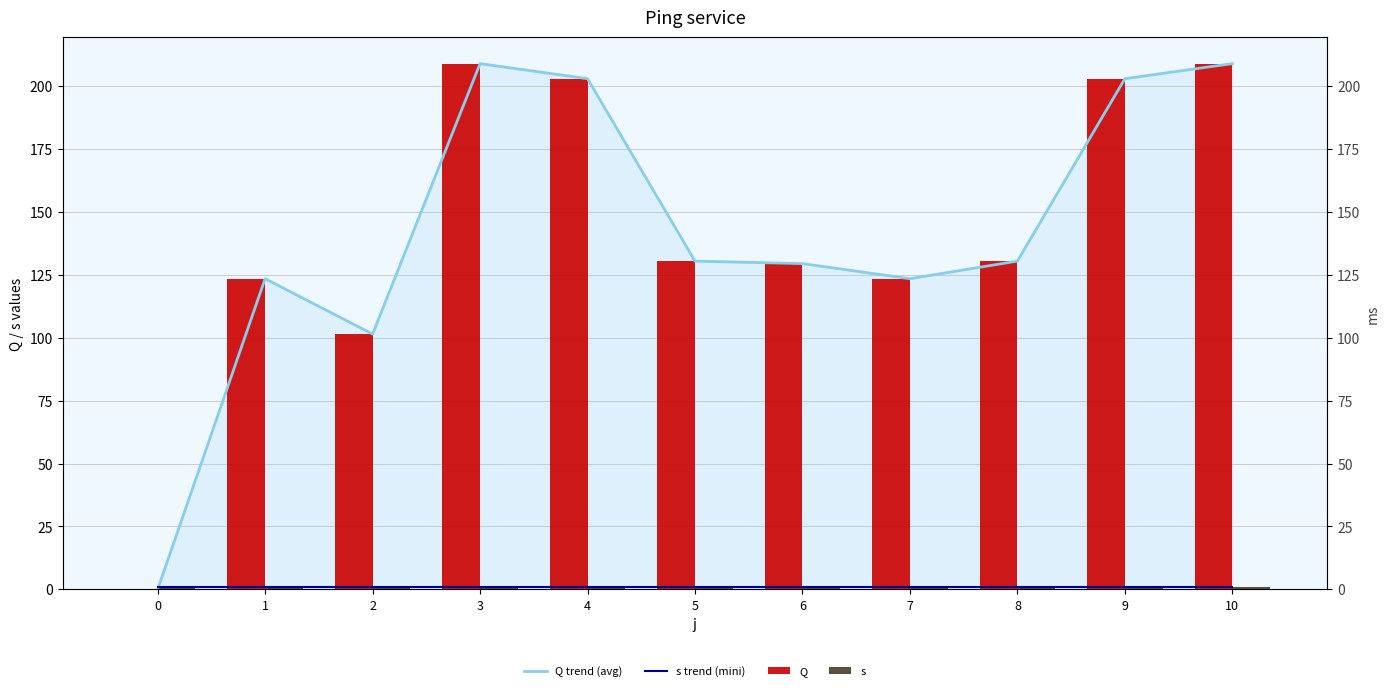

What is the value of the s trend (mini) bar at the 9th from the left?

1.0